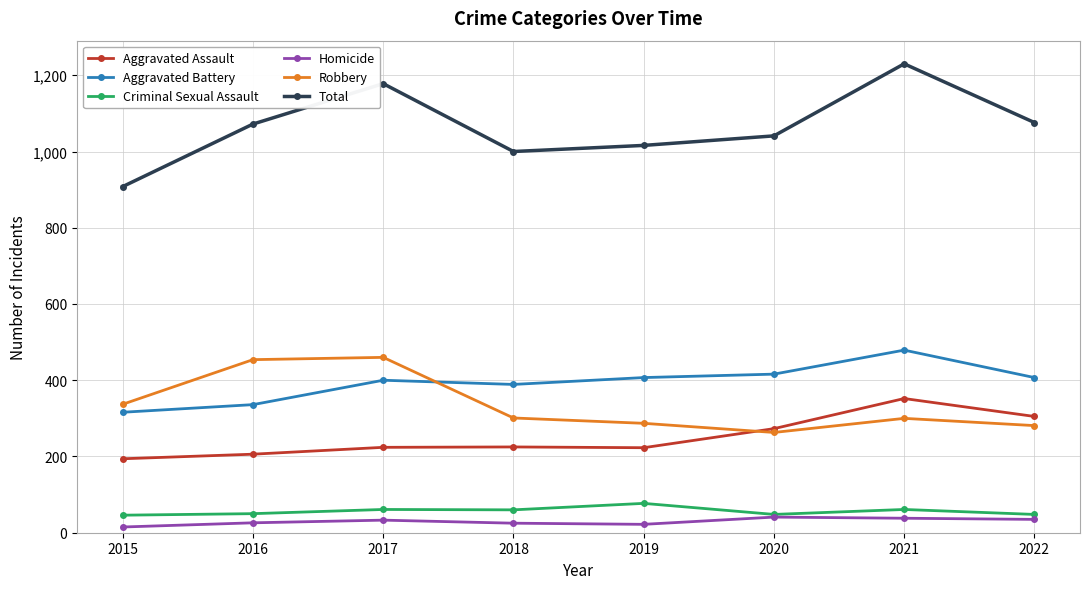

What are all the series names shown in the legend?

Aggravated Assault, Aggravated Battery, Criminal Sexual Assault, Homicide, Robbery, Total